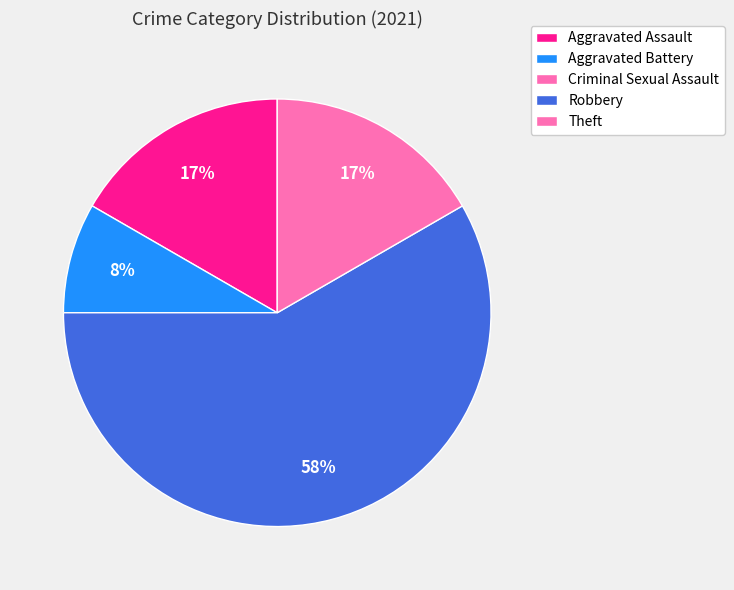

Which has a higher value, Robbery or Aggravated Battery?

Robbery